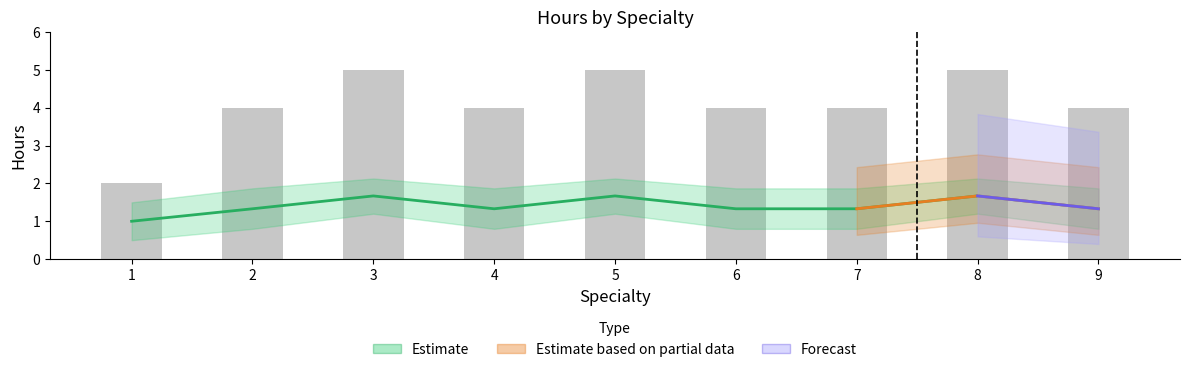

The sum_hours series shows 2.6 at 2. True or false?

False